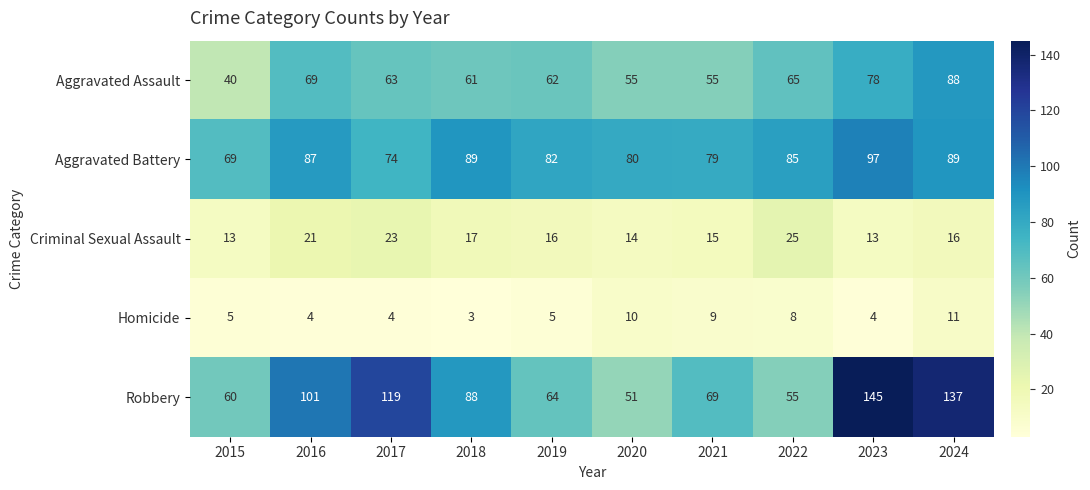

Which series has the largest range (max minus min)?

Robbery